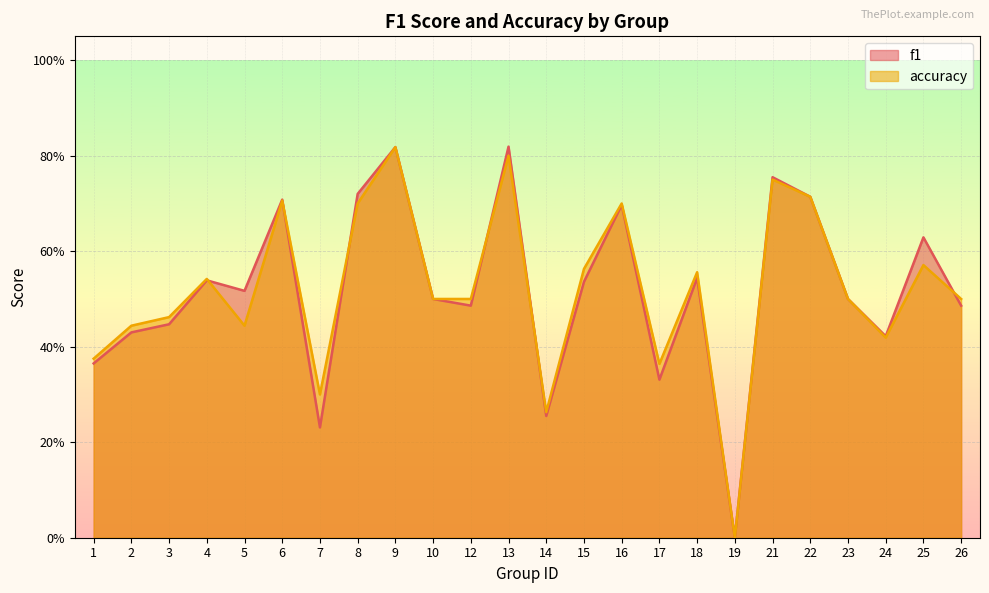

Does the chart display data point markers on the line(s)?

No